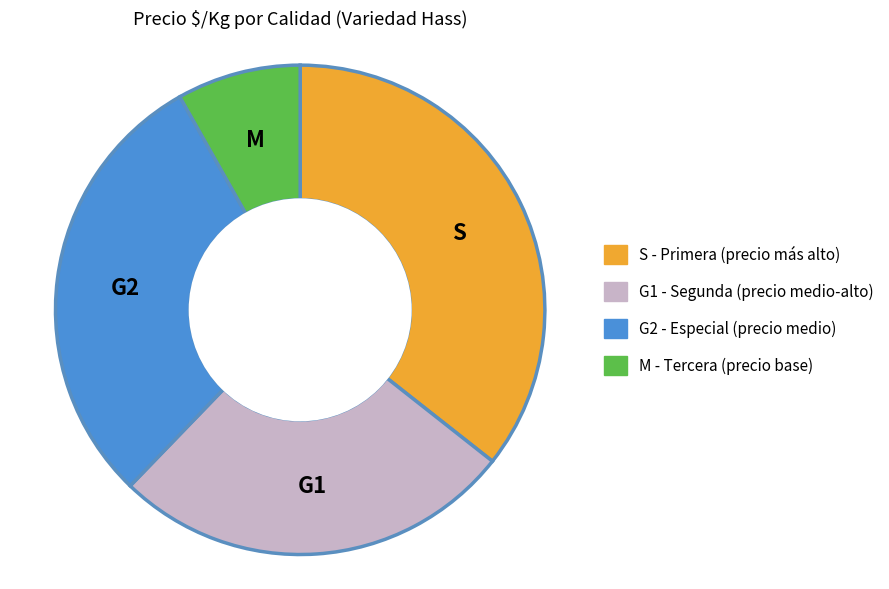

How many segments does this pie chart have?

4